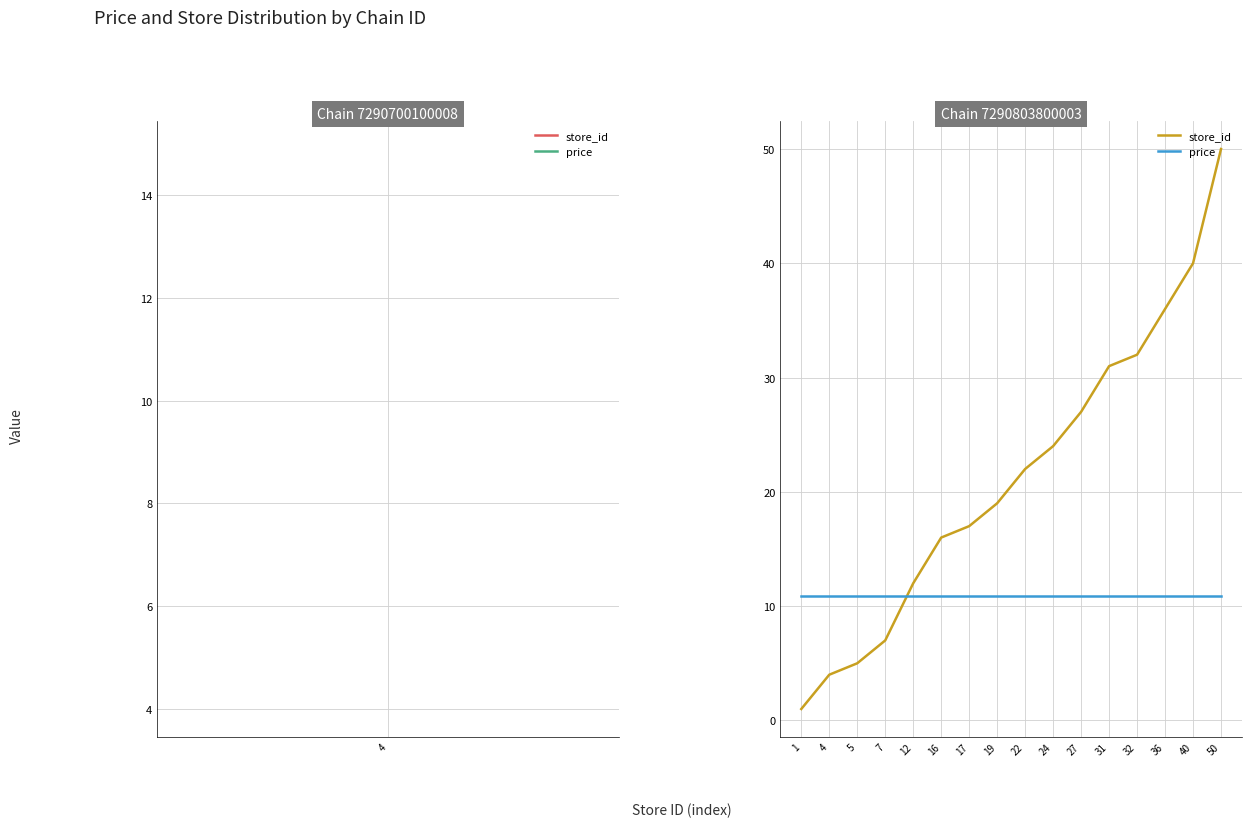

At 31, list the series in order from largest to smallest.

store_id, price